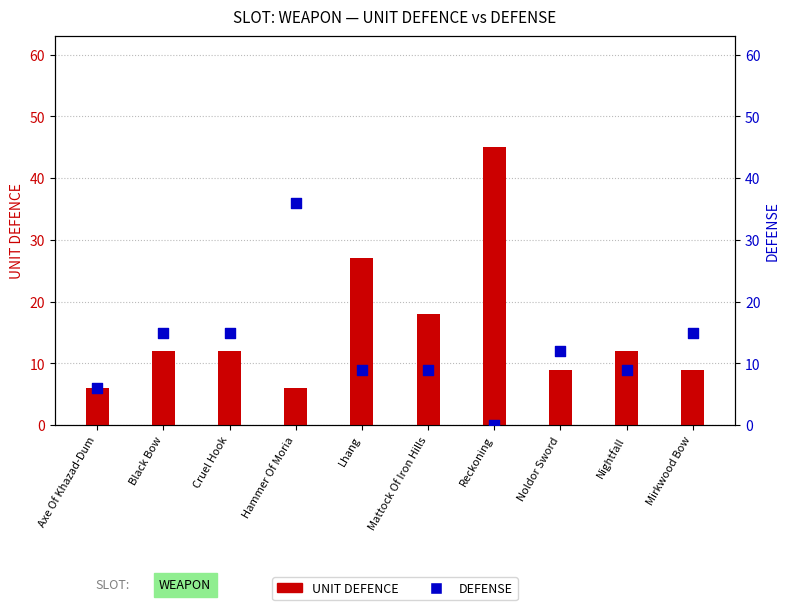

What is the total value across all series at Reckoning?

45